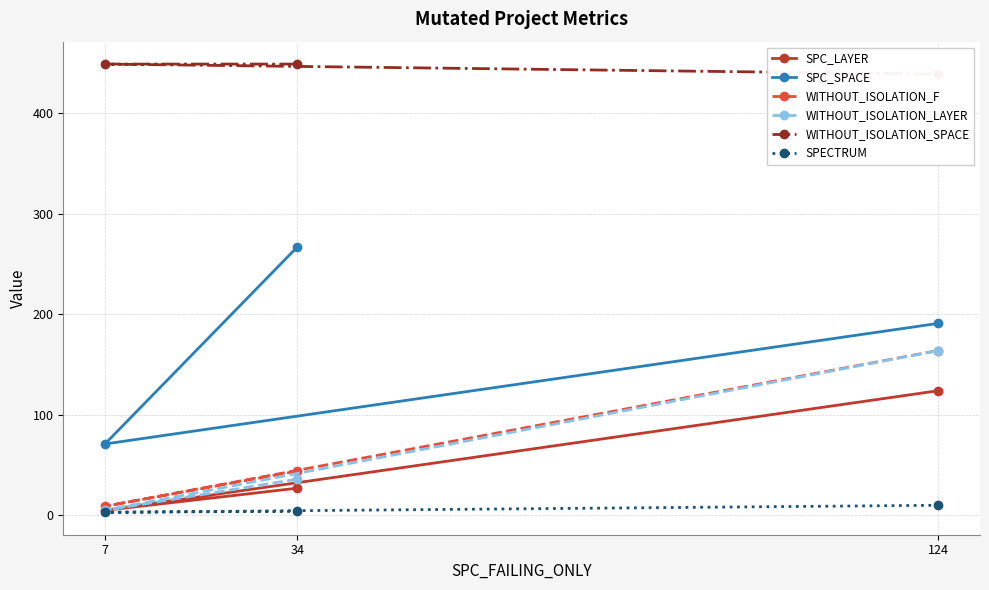

At which label does WITHOUT_ISOLATION_LAYER reach its peak?

124